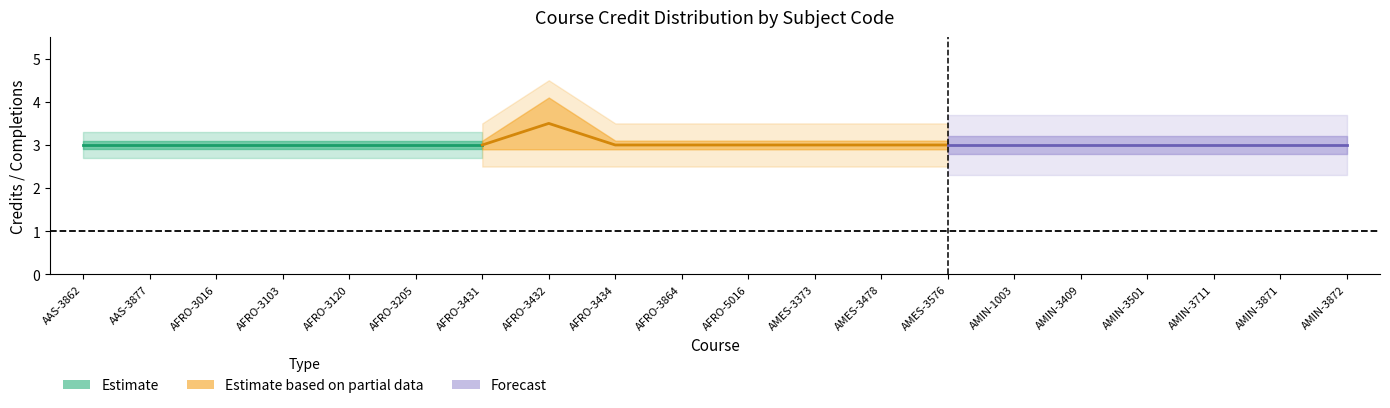

True or false: Max credits earned has more than 0 points higher than both neighbors.

True